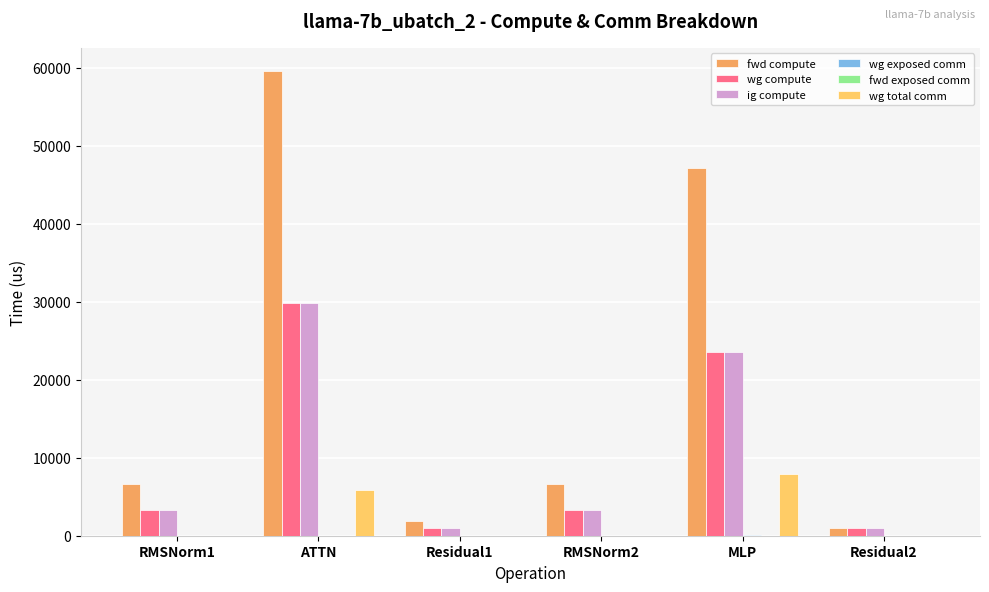

At which category is the sum across all series the highest?

ATTN